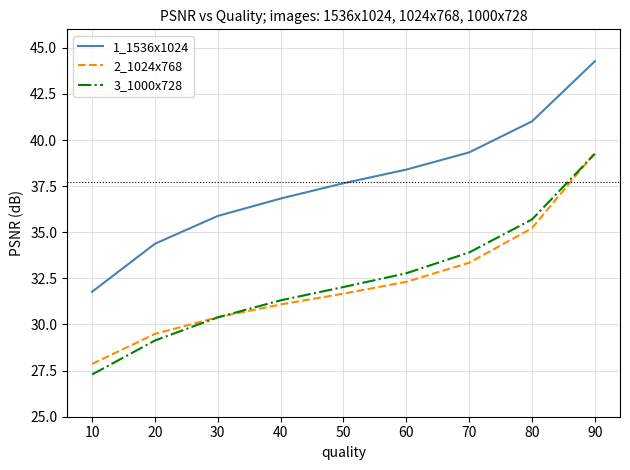

At which category is the sum across all series the highest?

90